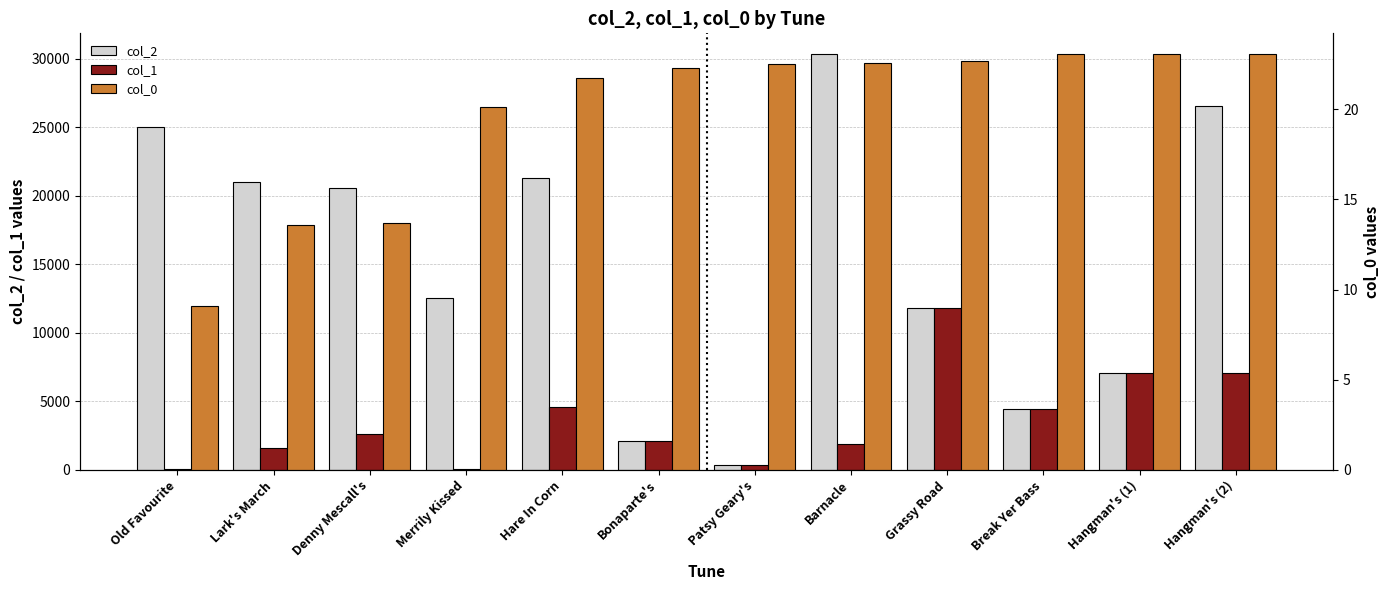

At which label does col_2 first exceed 20588?

Old Favourite